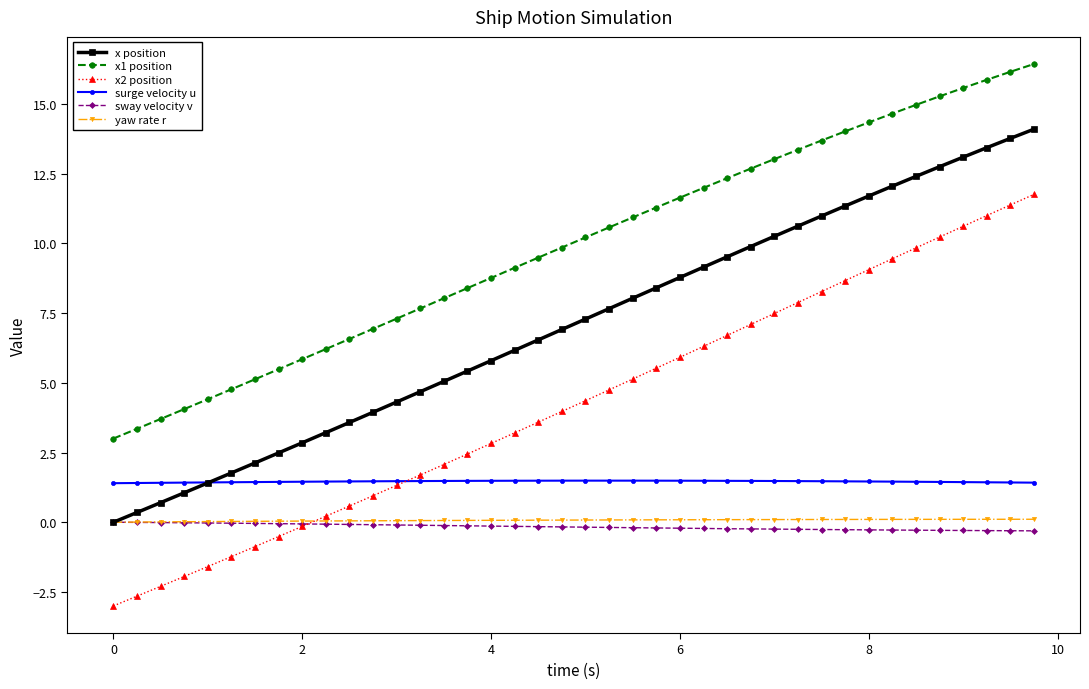

What is the sum of all x position values?

283.4